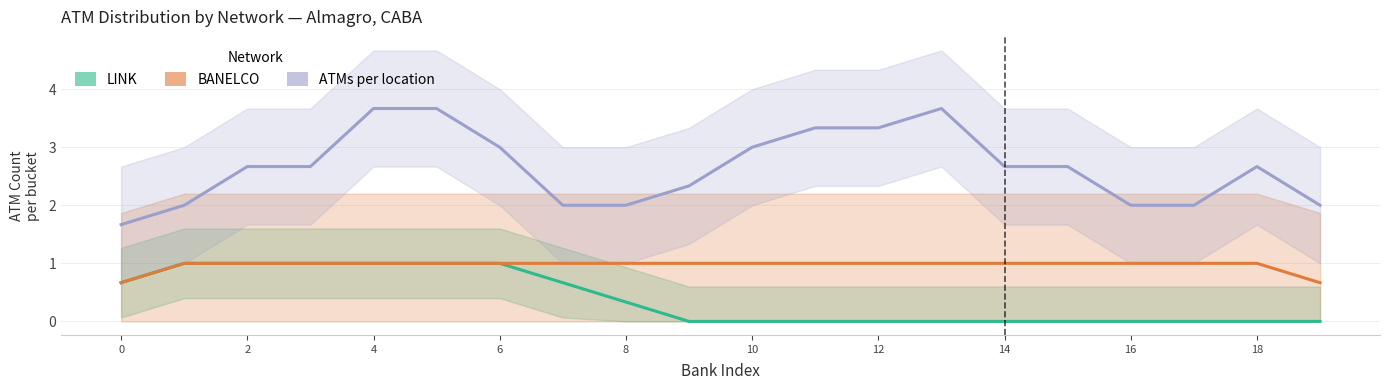

Rank the series by their maximum value, from highest to lowest.

ATMs per location, LINK, BANELCO